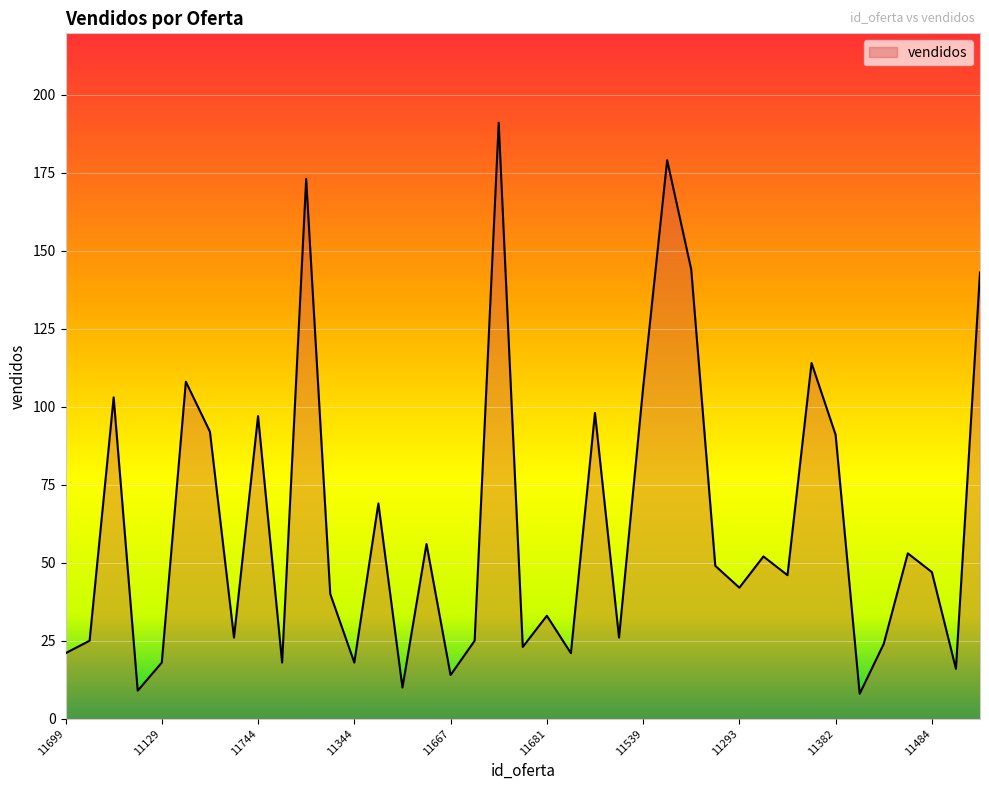

Reading left to right, list all the values displayed in this chart.

21	25	103	9	18	108	92	26	97	18	173	40	18	69	10	56	14	25	191	23	33	21	98	26	106	179	144	49	42	52	46	114	91	8	24	53	47	16	143